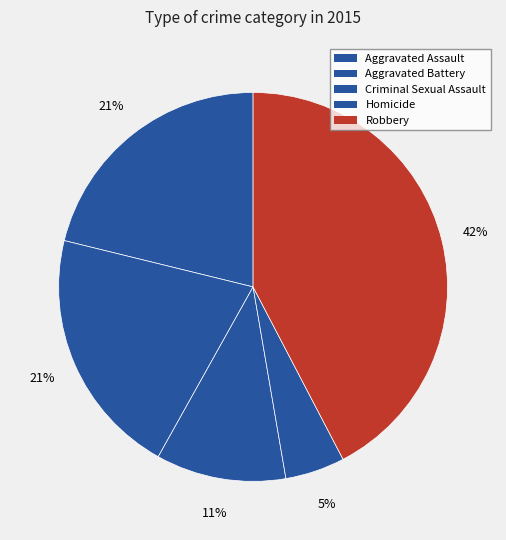

Count the number of slices in the pie.

5